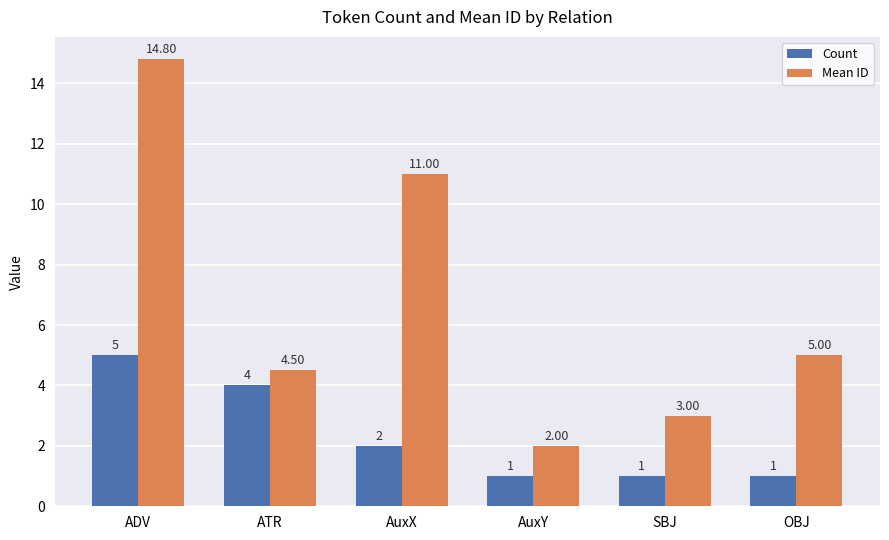

Does the chart contain stacked bars?

No